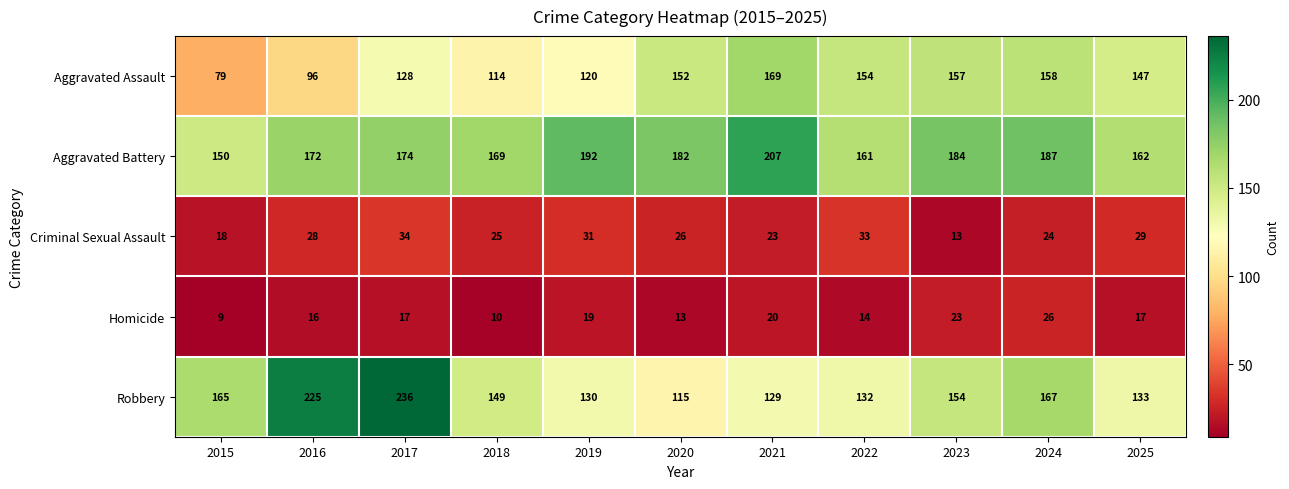

Rank the series at 2025 from lowest to highest value.

Homicide, Criminal Sexual Assault, Robbery, Aggravated Assault, Aggravated Battery